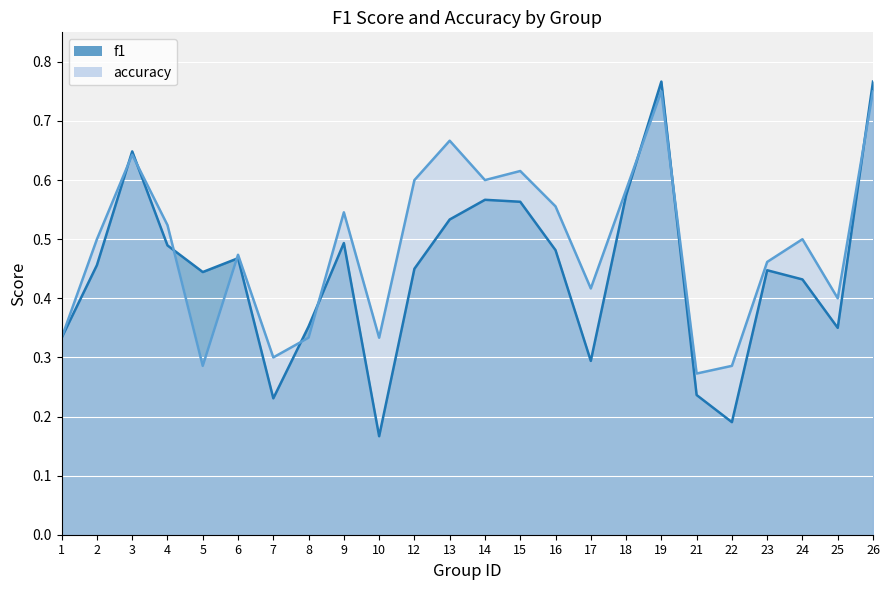

How many lines are shown in the chart?

2